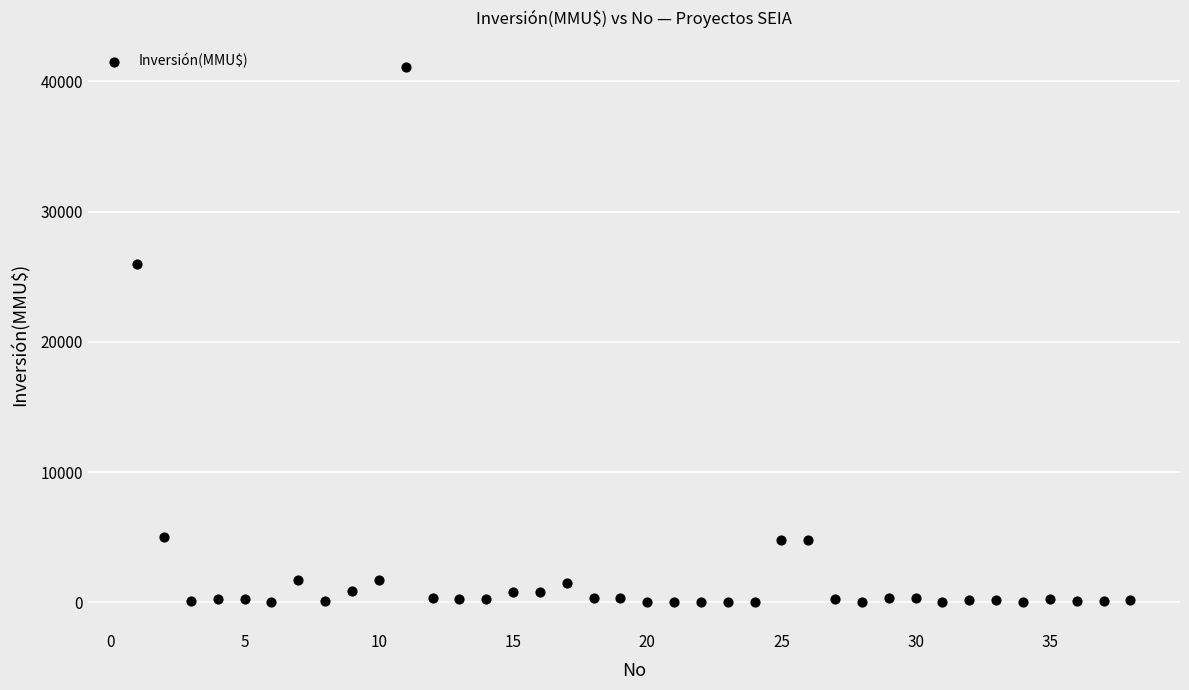

What is the range of Y values (max minus min)?

41075